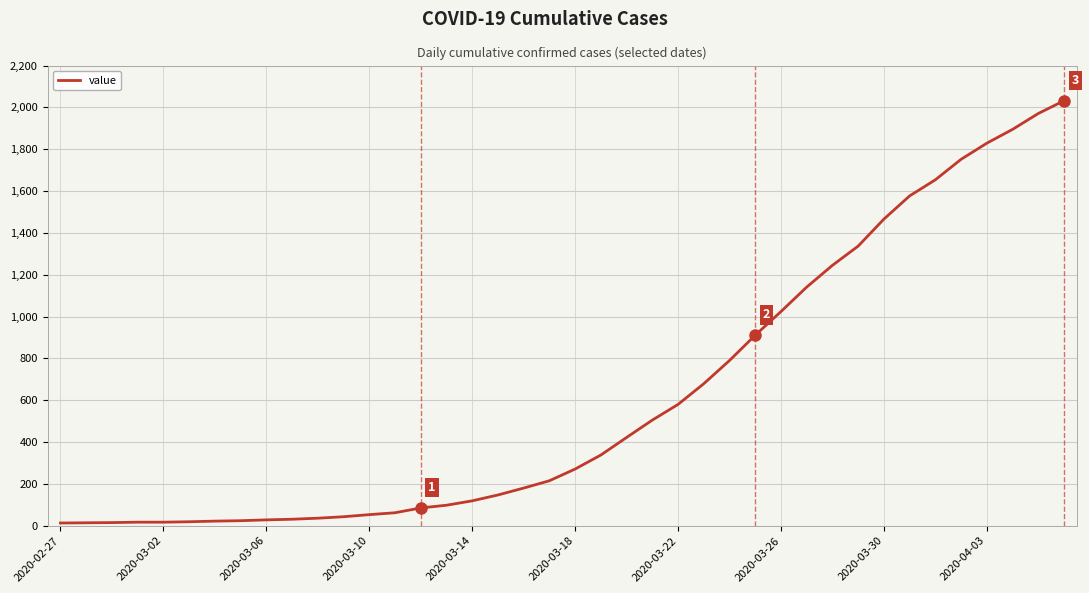

What is the difference between the maximum and minimum values?

2019